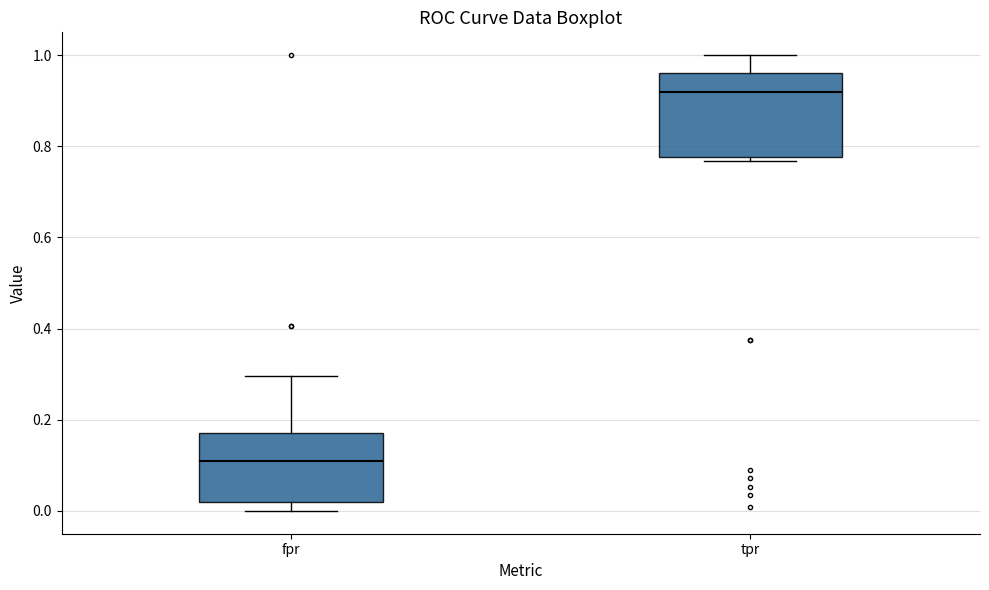

Reading left to right, read every box against the y-axis: the position of its median line, the range the box covers, and the ends of its whiskers. The values are not printed on the chart, so give them approximately, as read against the axis.

fpr: median 0.10, box 0.02 to 0.18, whiskers 0.00 to 0.30
tpr: median 0.92, box 0.78 to 0.96, whiskers 0.76 to 1.00